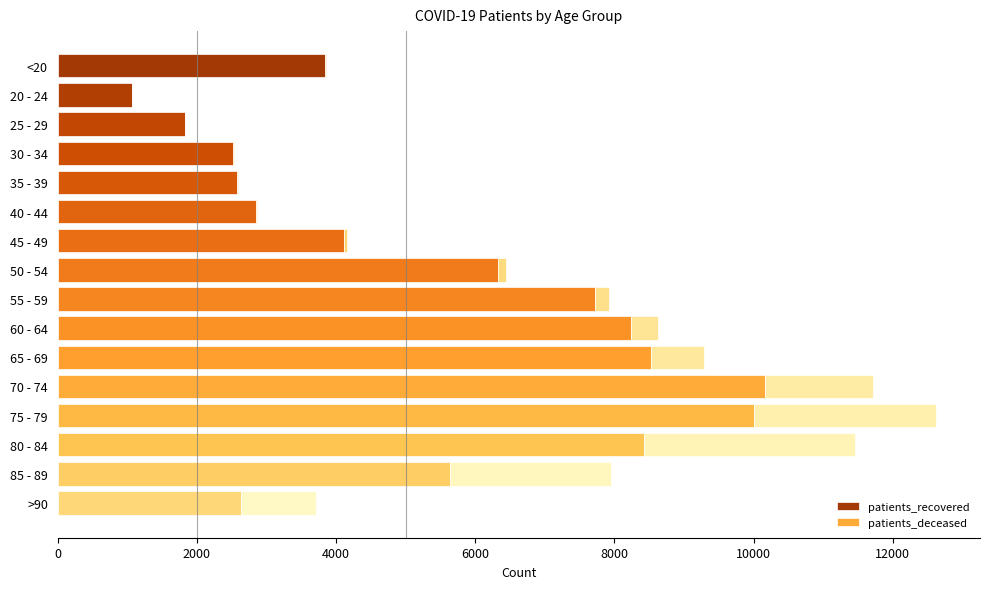

What is the highest value of the patients_recovered series?

10163